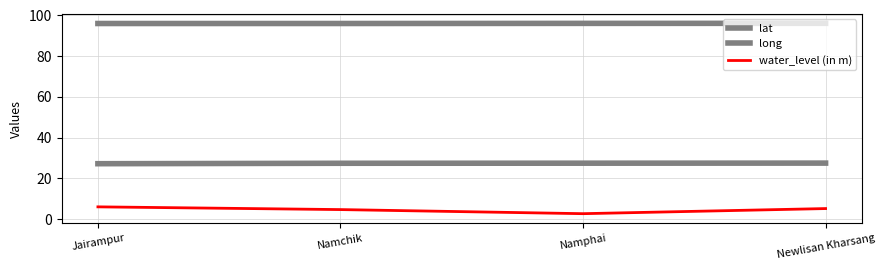

Reading right to left, transcribe all the data shown in this chart.

lat: Newlisan Kharsang=27.5	Namphai=27.5	Namchik=27.4	Jairampur=27.2
long: Newlisan Kharsang=96.1	Namphai=96.1	Namchik=96.0	Jairampur=96.0
water_level (in m): Newlisan Kharsang=5.2	Namphai=2.7	Namchik=4.7	Jairampur=6.0